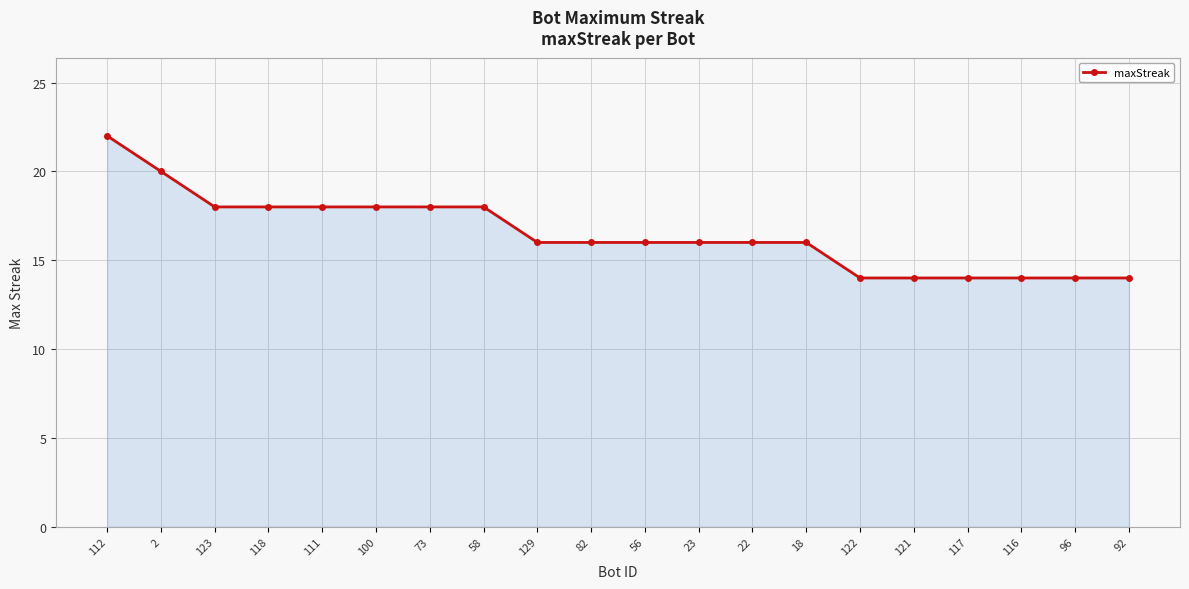

What is the greatest value displayed?

22